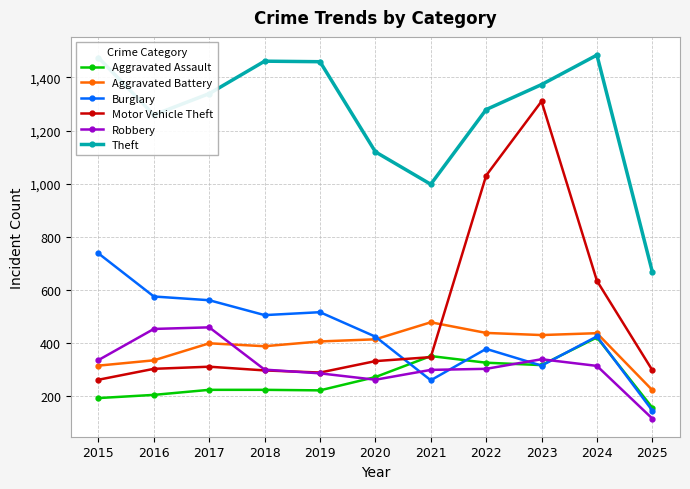

What is the difference between the Robbery values at 2017 and 2022?

156